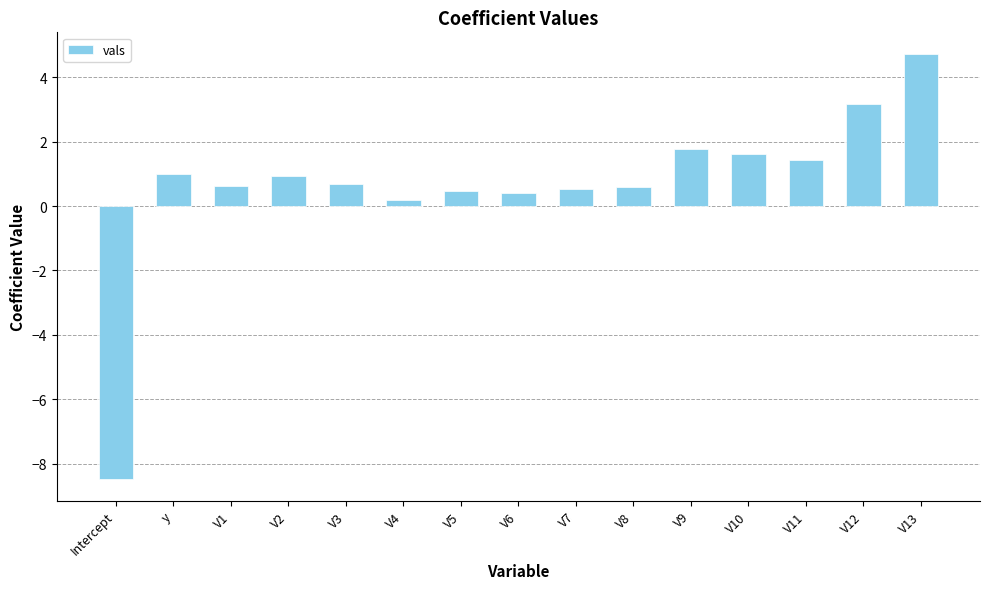

The chart shows a value of 1.6 at V10. True or false?

True